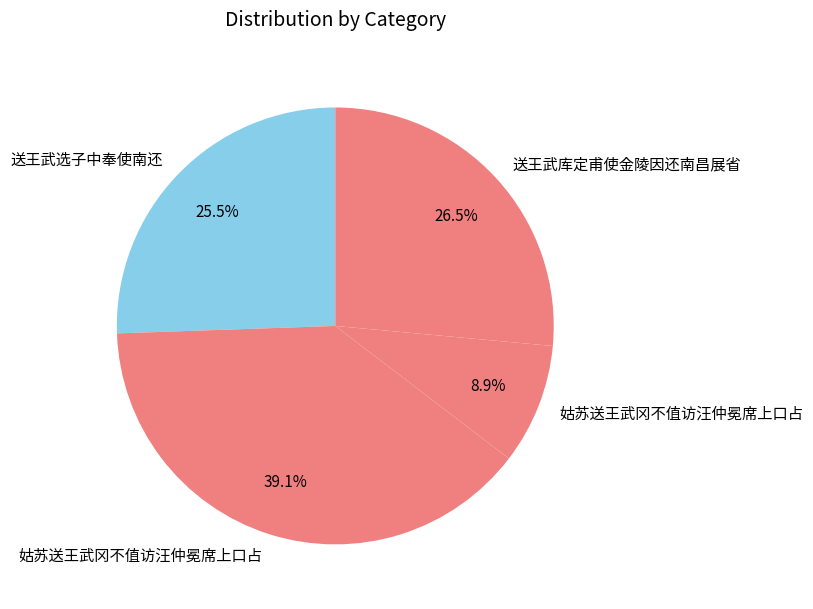

How many segments does this pie chart have?

4